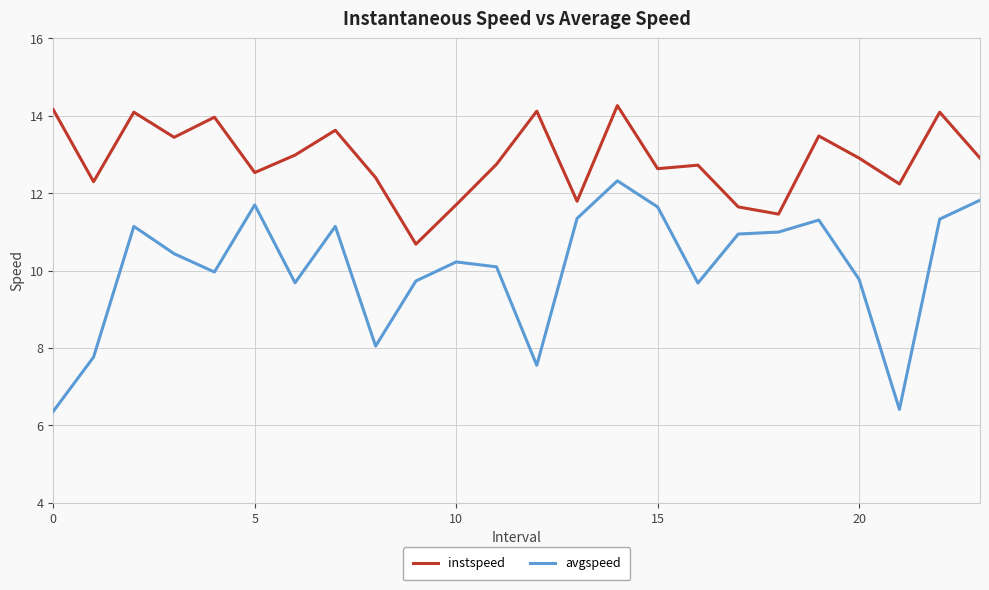

Which series has the widest spread of values?

avgspeed